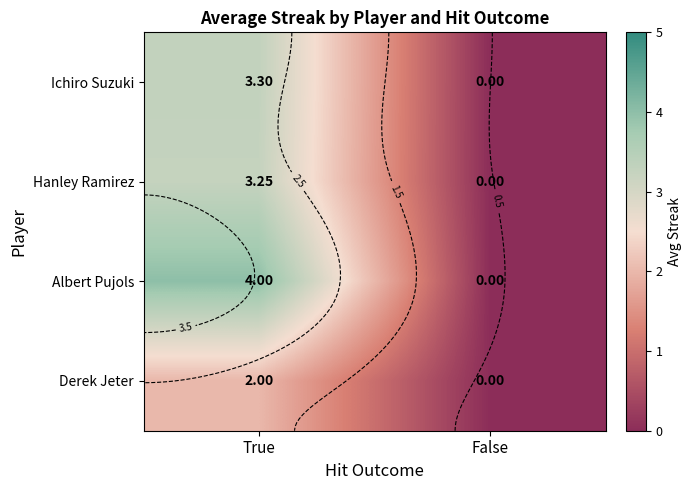

How many distinct data groups are displayed?

4